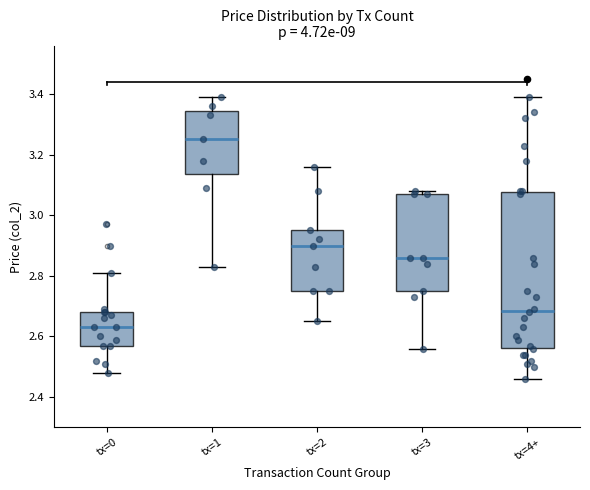

Comparing the boxes themselves (not the whiskers), which one is the tallest?

tx=4+